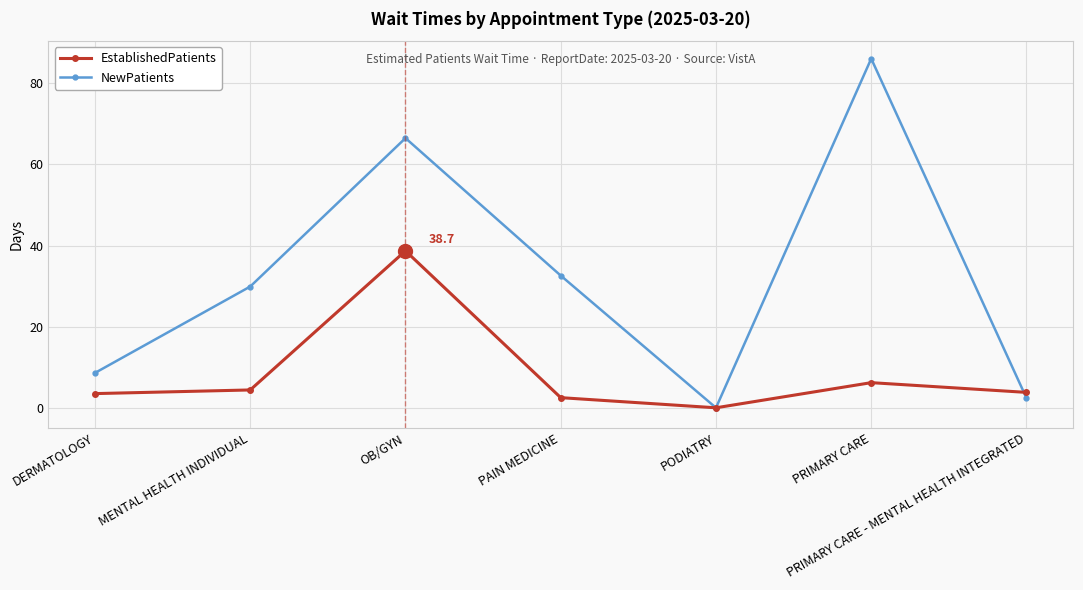

How many lines are shown in the chart?

2